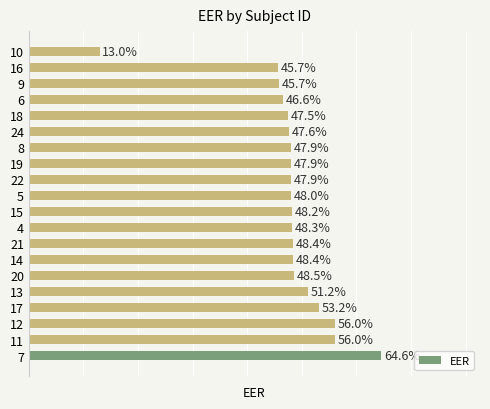

Does the chart contain any negative values?

No